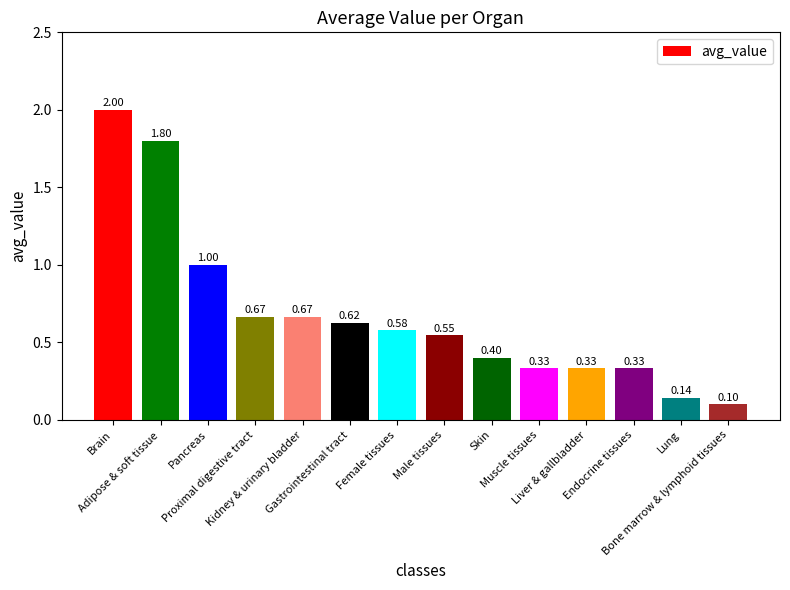

What is the sum of all values?

9.5